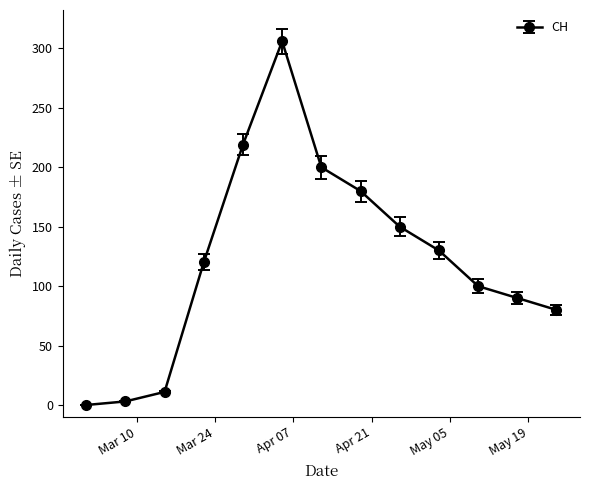

How many lines are shown in the chart?

1